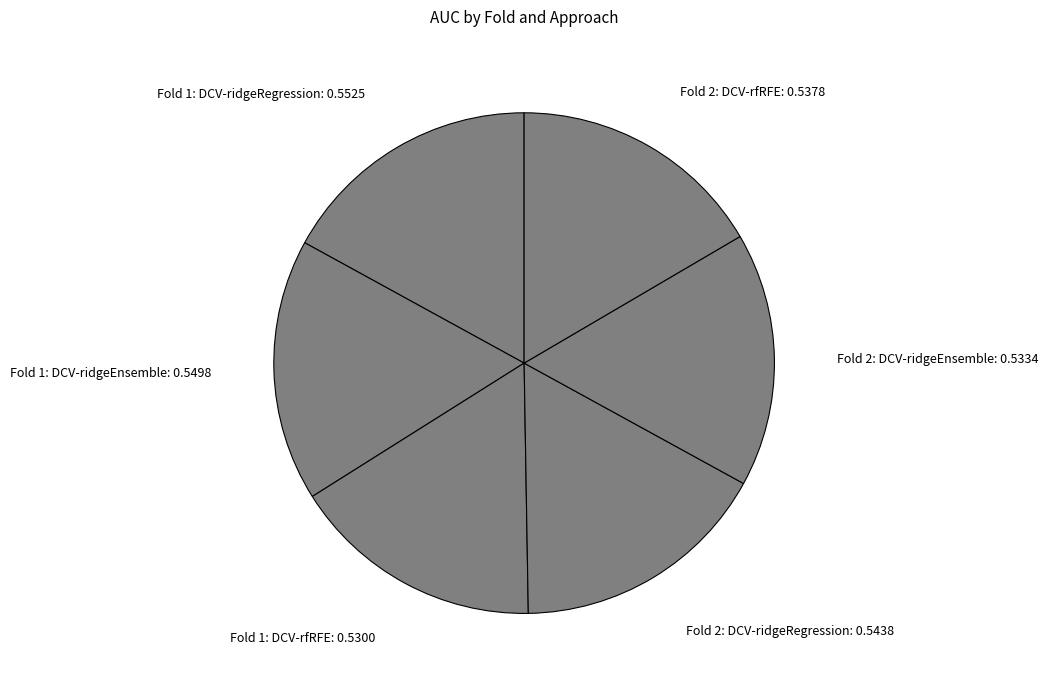

Is it true that Fold 1: DCV-ridgeRegression: 0.5525 is 11% of the pie?

False